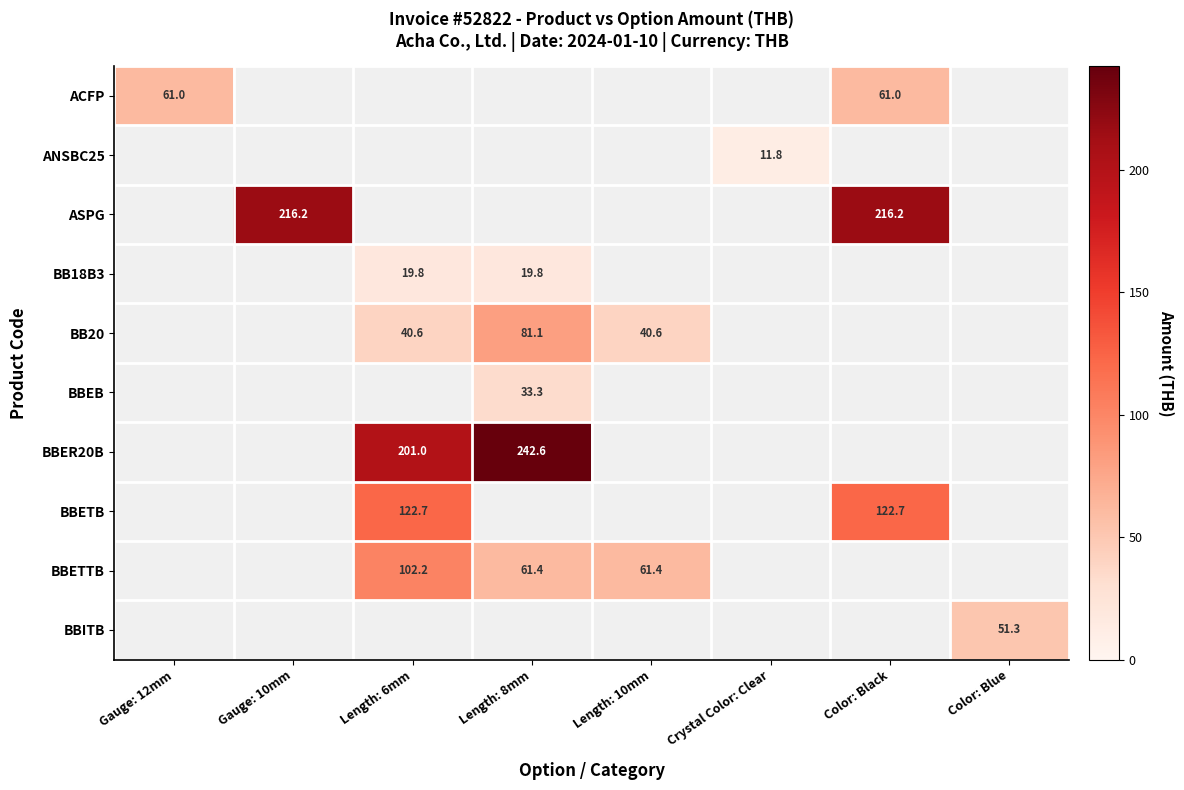

Is it true that BBETTB equals 61.4 at Length: 8mm?

True